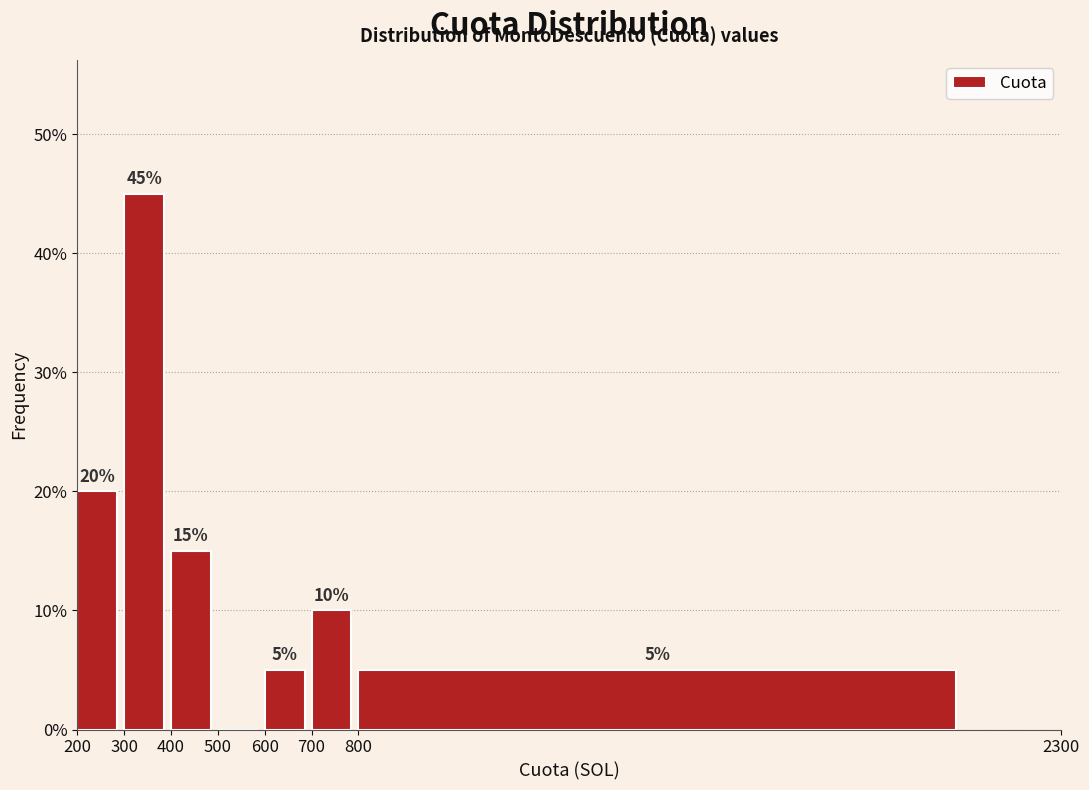

Which range on the x-axis has the tallest bar?

300 to 400